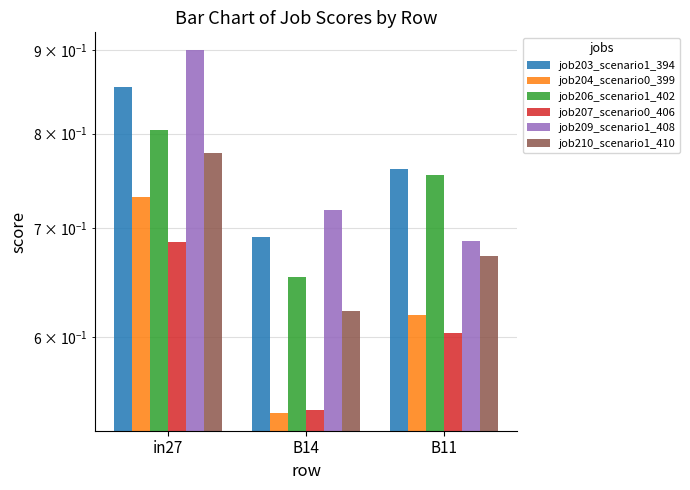

Between in27 and B14, which series saw the biggest shift?

job204_scenario0_399